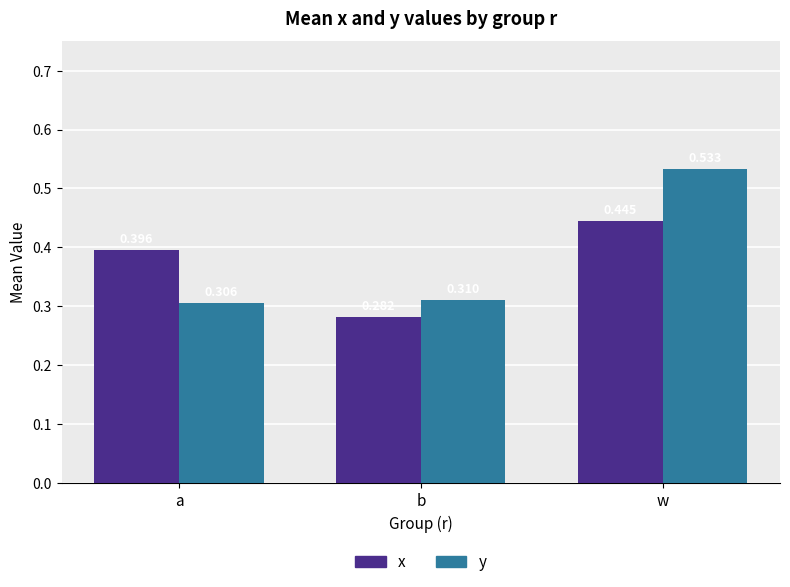

The value of x at w is 0.6. True or false?

False